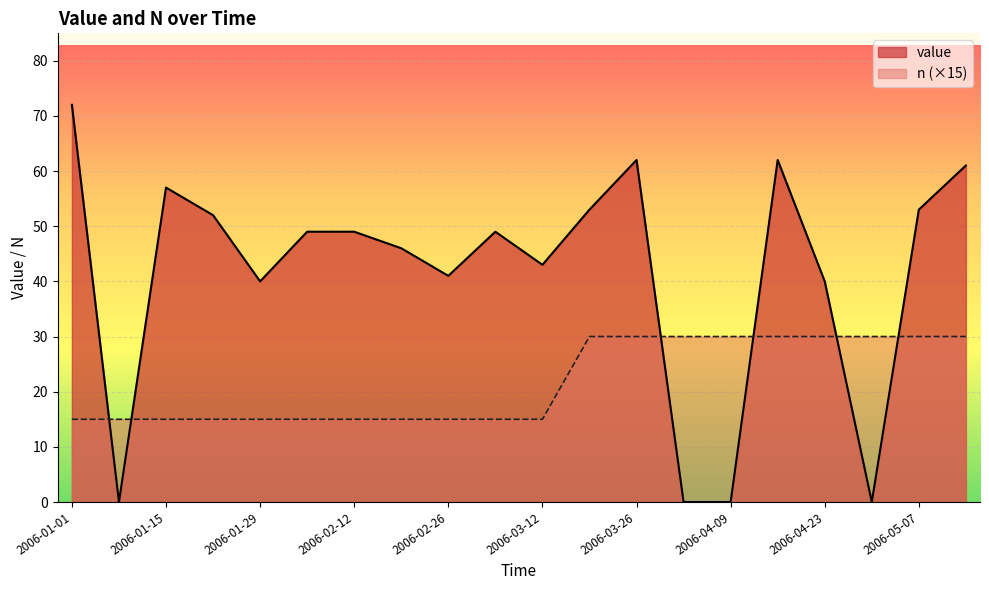

What is the difference between the maximum and minimum values in the value series?

72